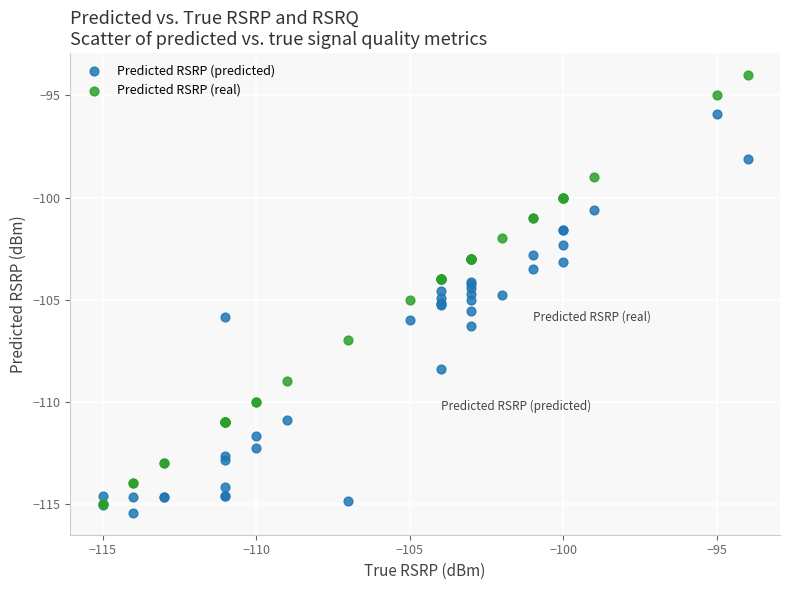

Which series contains the lowest Y value?

Predicted RSRP (predicted)